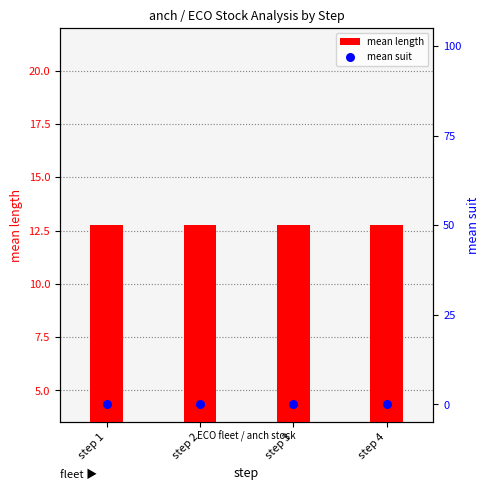

Which series has the largest total across all categories?

mean length